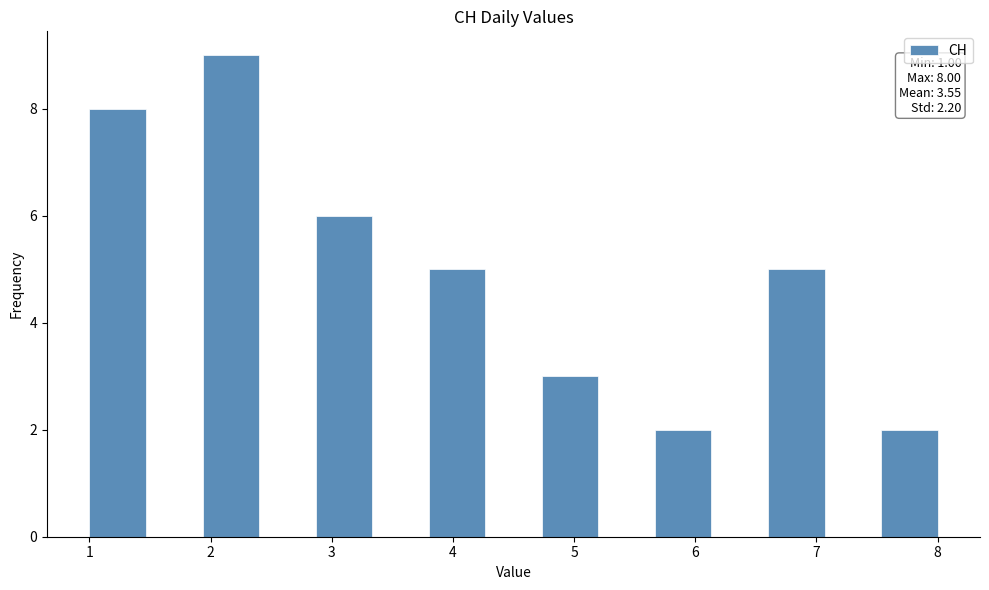

Which range on the x-axis has the tallest bar?

1.9 to 2.4